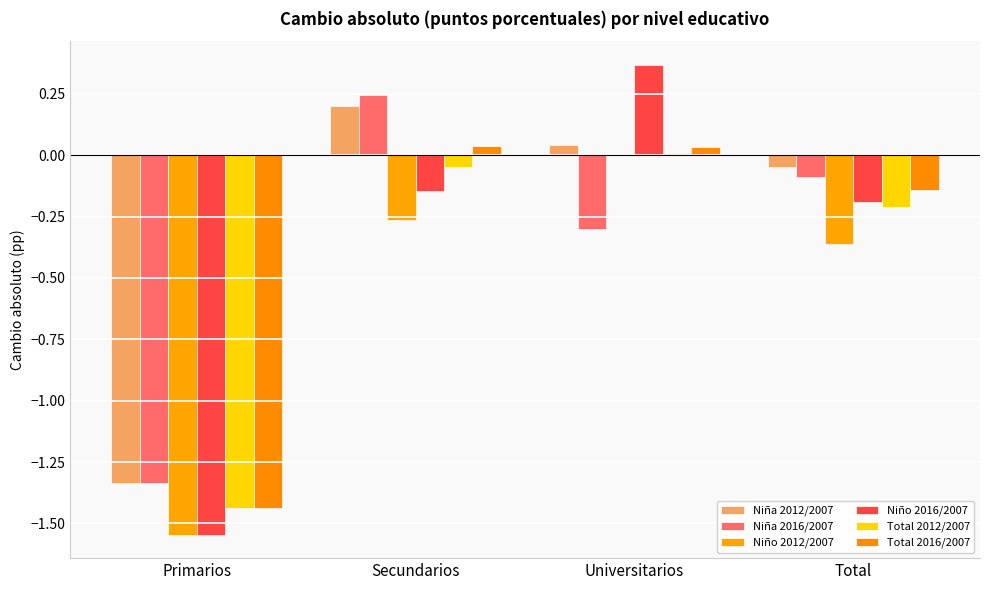

What are all the series names shown in the legend?

Niña 2012/2007, Niña 2016/2007, Niño 2012/2007, Niño 2016/2007, Total 2012/2007, Total 2016/2007